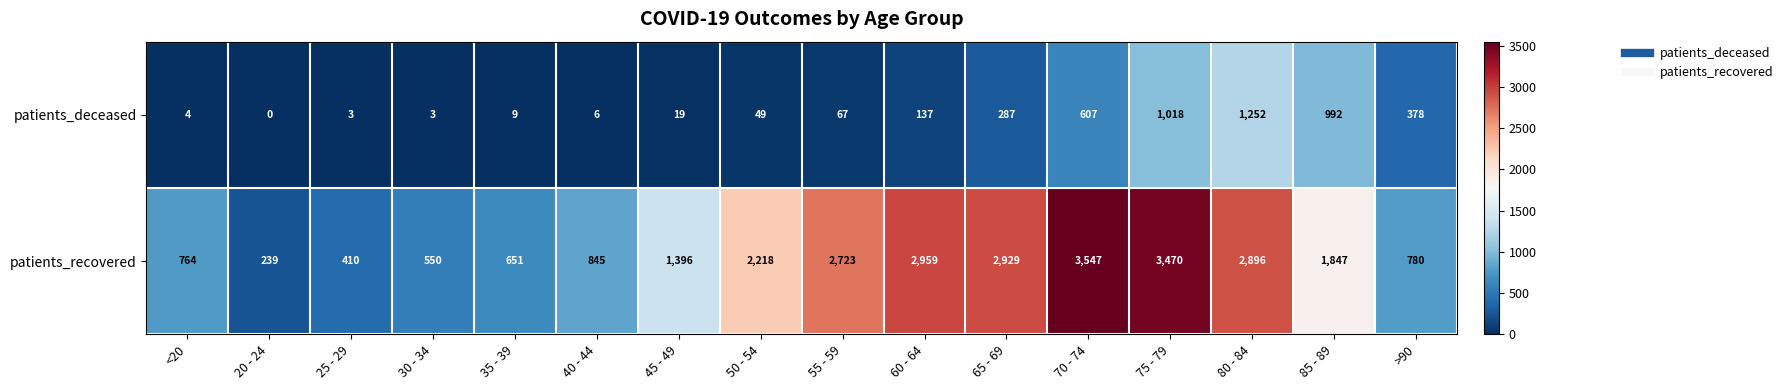

True or false: patients_deceased has a value of 262 at 85 - 89.

False